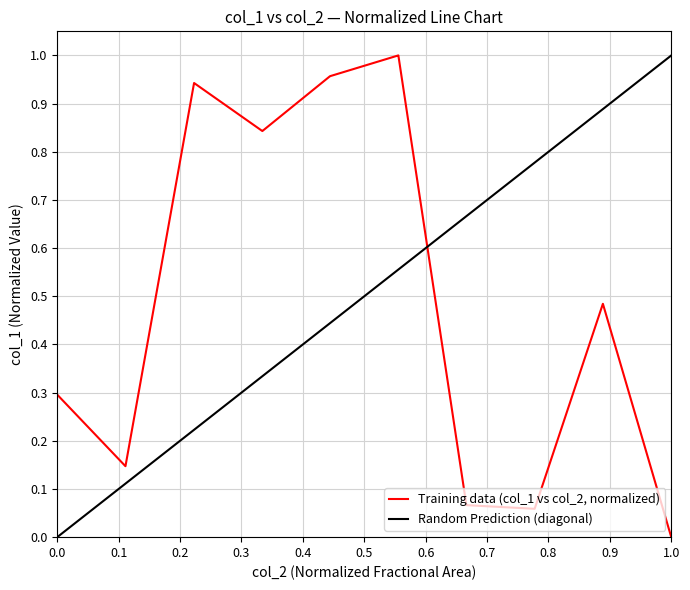

What is the maximum value shown in the chart?

1.0